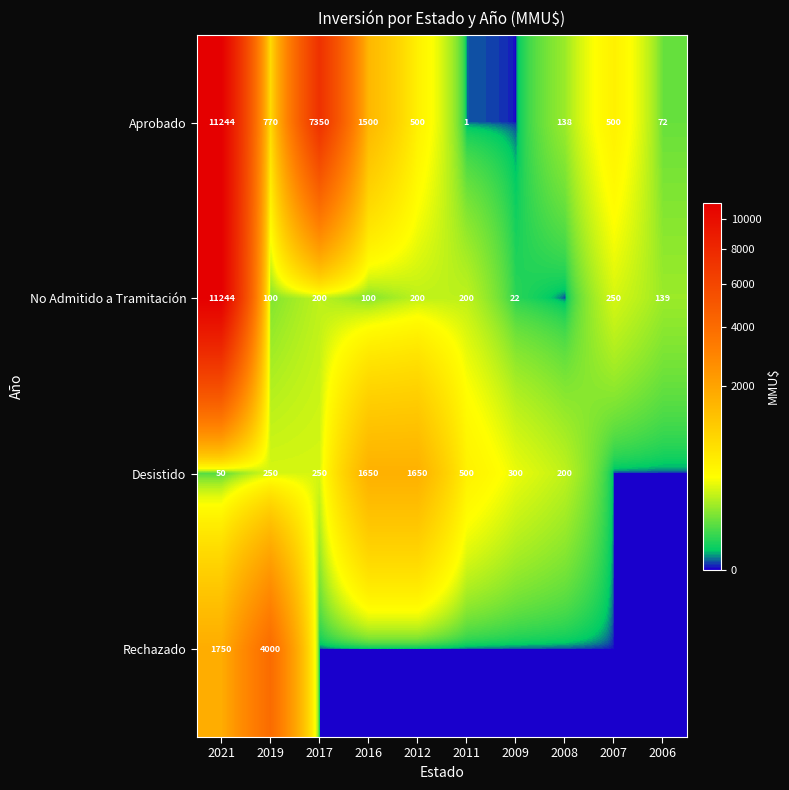

The value of Rechazado at 2021 is 1750. True or false?

True